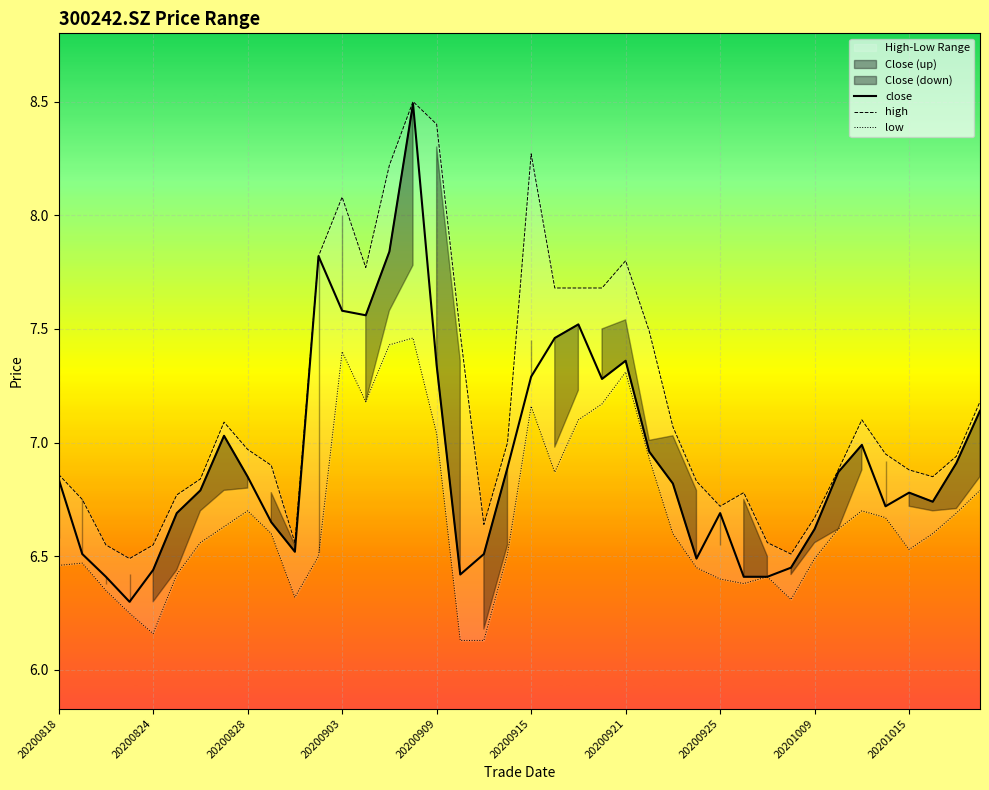

True or false: close and low intersect in this chart.

False